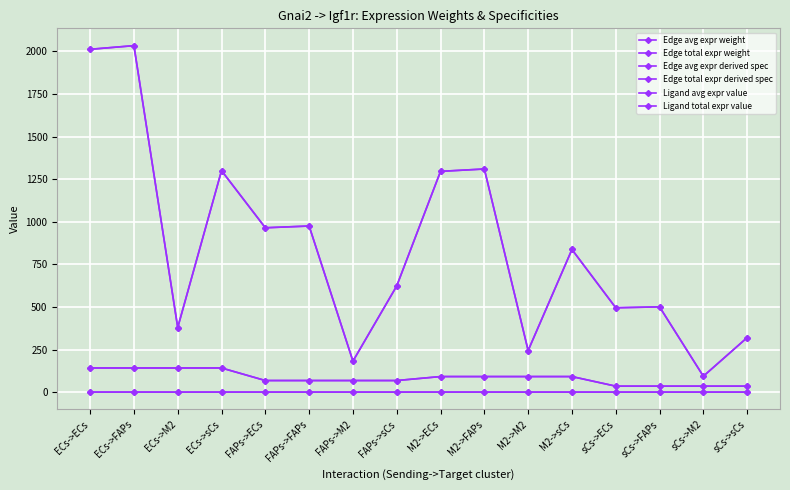

True or false: Ligand avg expr value has a value of 18.1 at sCs->ECs.

False